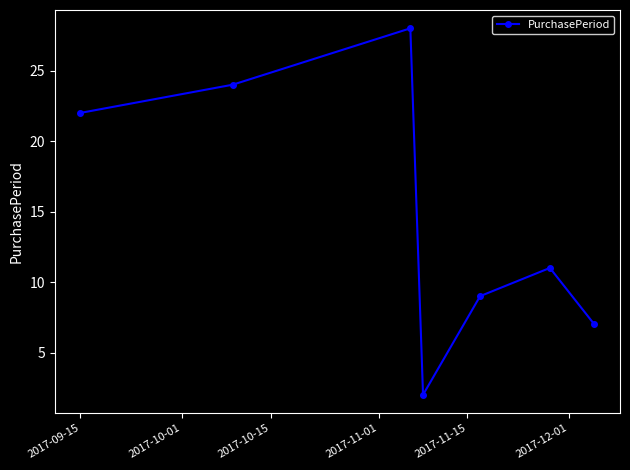

Reading right to left, extract all data points from this chart.

7	11	9	2	28	24	22